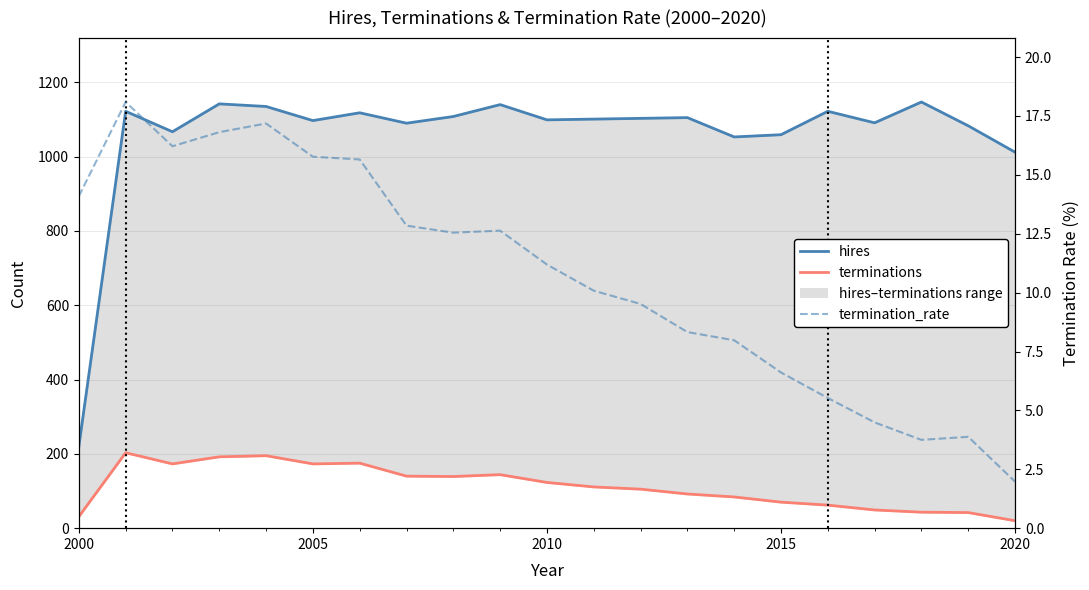

True or false: terminations and hires intersect in this chart.

False